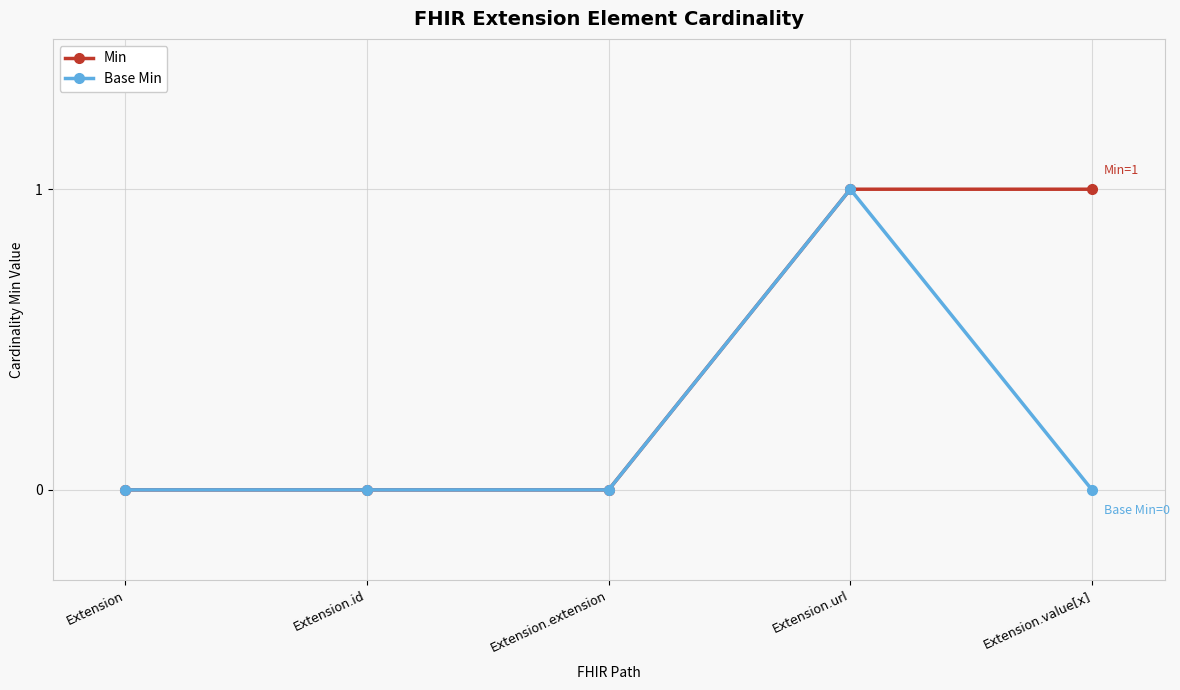

List the series in order of their overall mean, highest first.

Min, Base Min